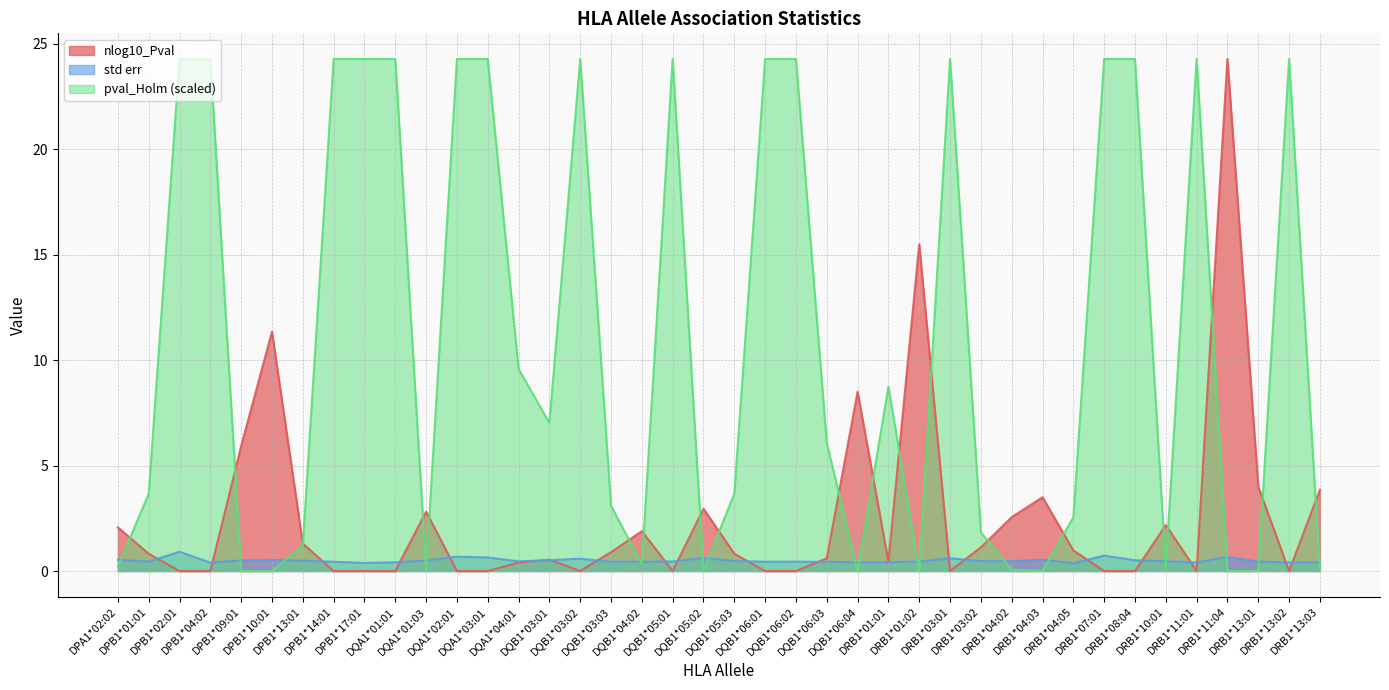

How many interior local valleys does the std err series have?

11